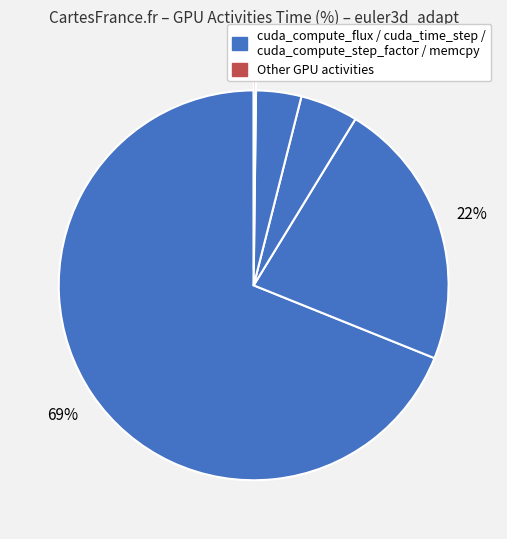

What is the majority slice?

cuda_compute_flux